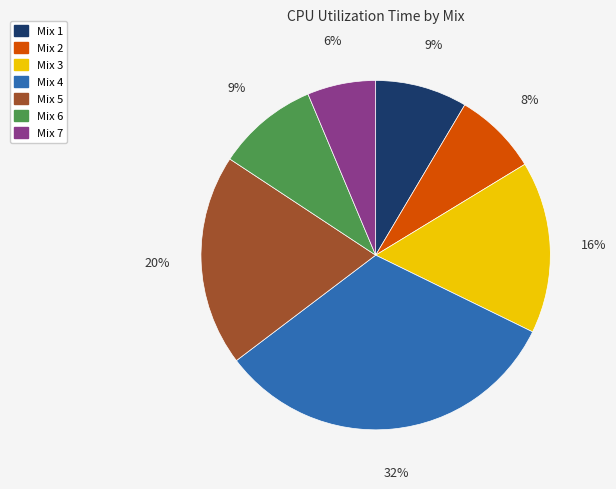

What is the ratio of the value at Mix 7 to the value at Mix 6?

0.7